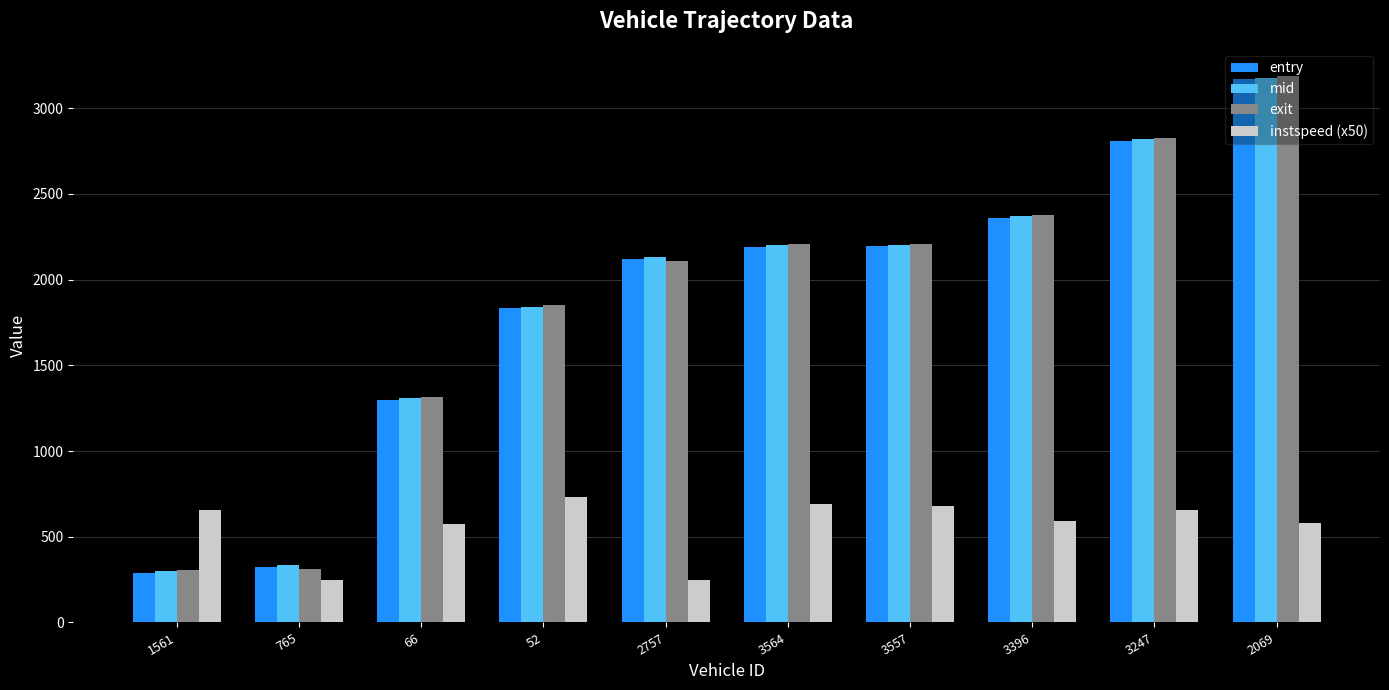

At how many categories does at least one series exceed 880?

8